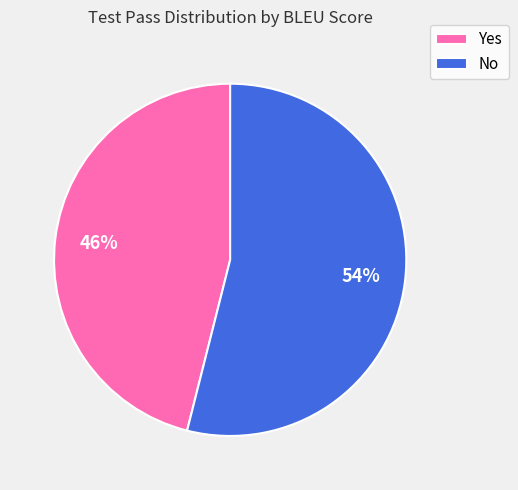

The Yes slice represents 34% of the pie. True or false?

False